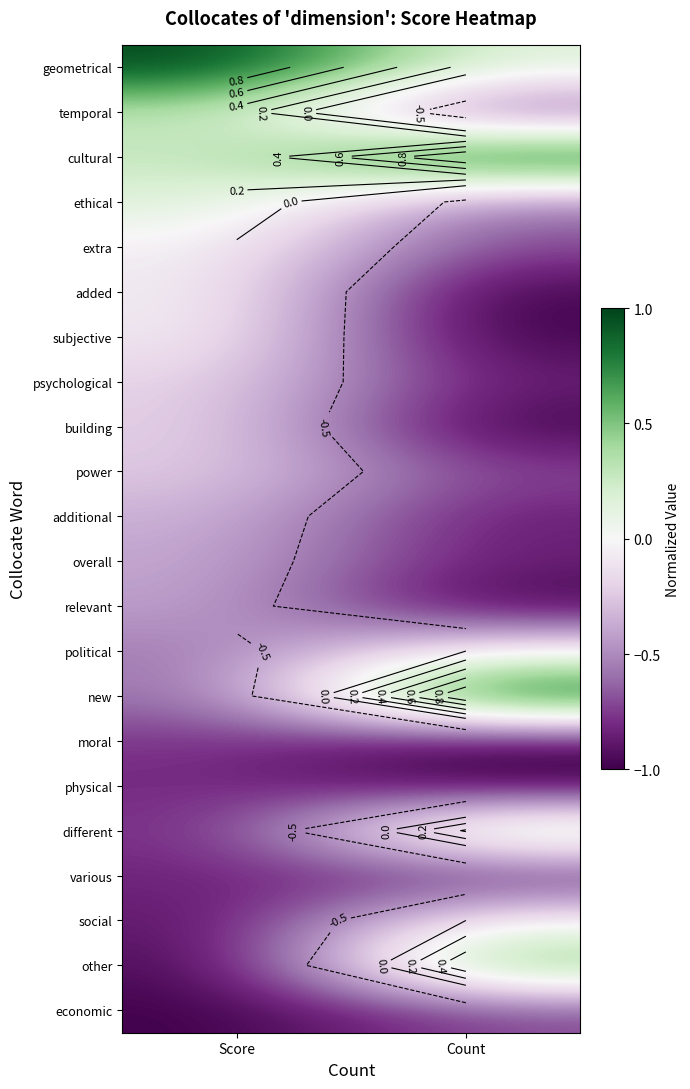

The value of temporal at Score is 0.3. True or false?

True